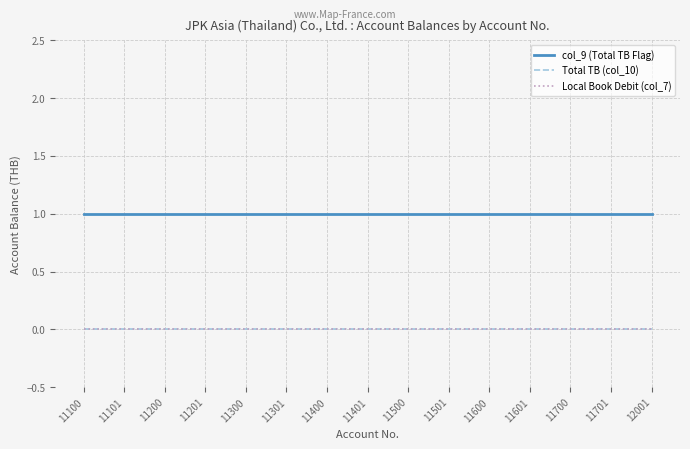

Reading left to right, list all the values displayed in this chart.

Total TB (col_10): 0	0	0	0	0	0	0	0	0	0	0	0	0	0	0
Local Book Debit (col_7): 0	0	0	0	0	0	0	0	0	0	0	0	0	0	0
col_9: 1	1	1	1	1	1	1	1	1	1	1	1	1	1	1